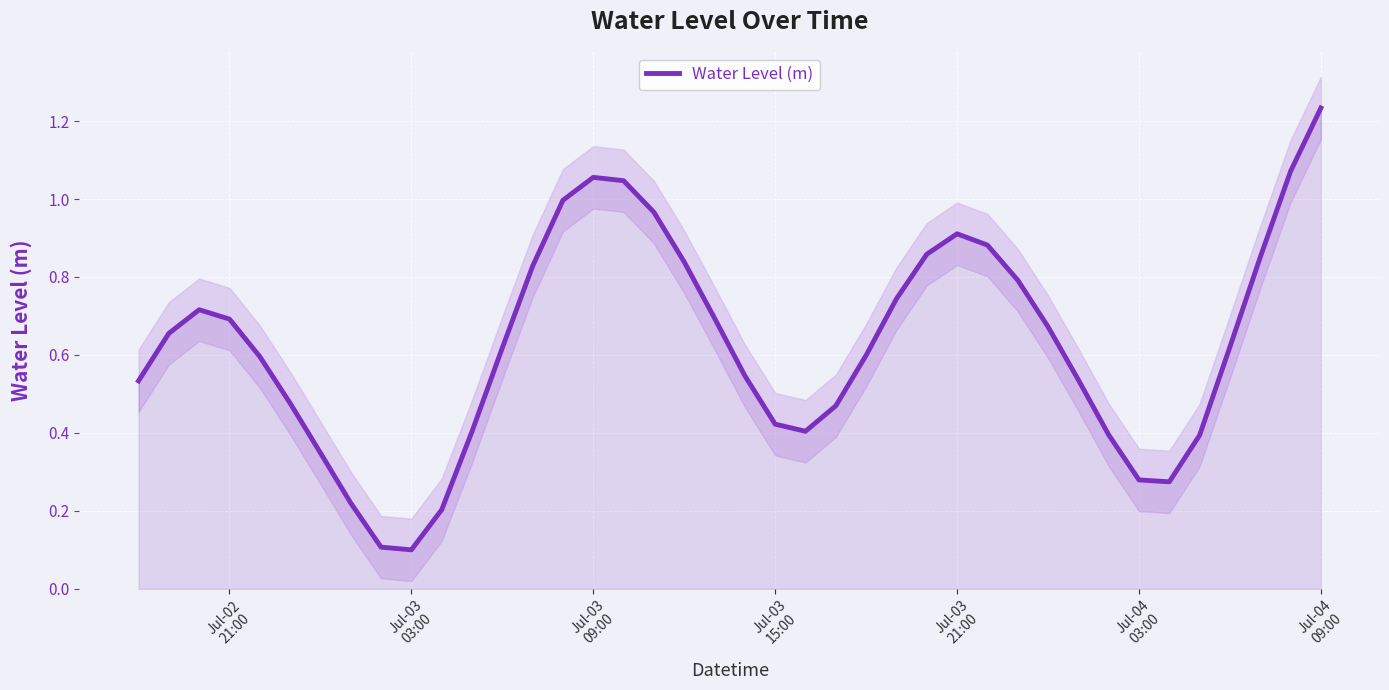

How many interior local valleys (lower than both neighbors) does the data have?

3